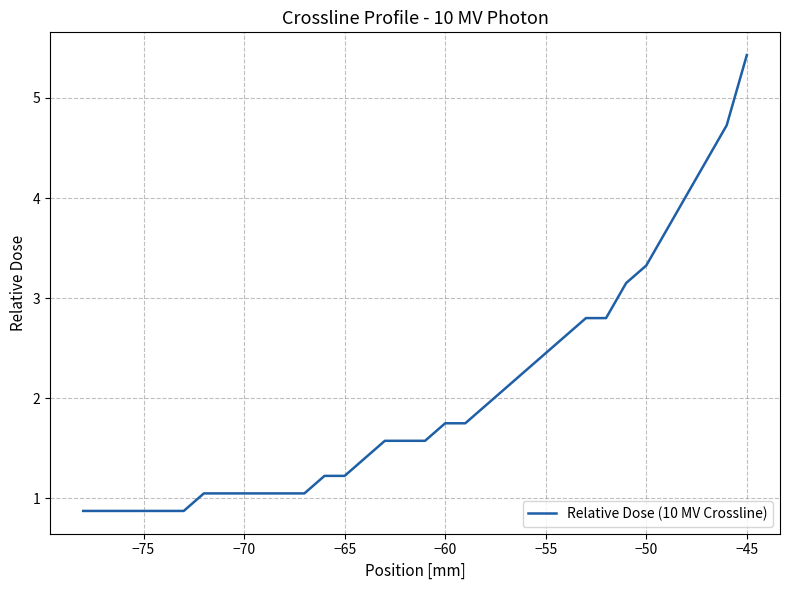

What is the difference between the maximum and minimum values?

4.6